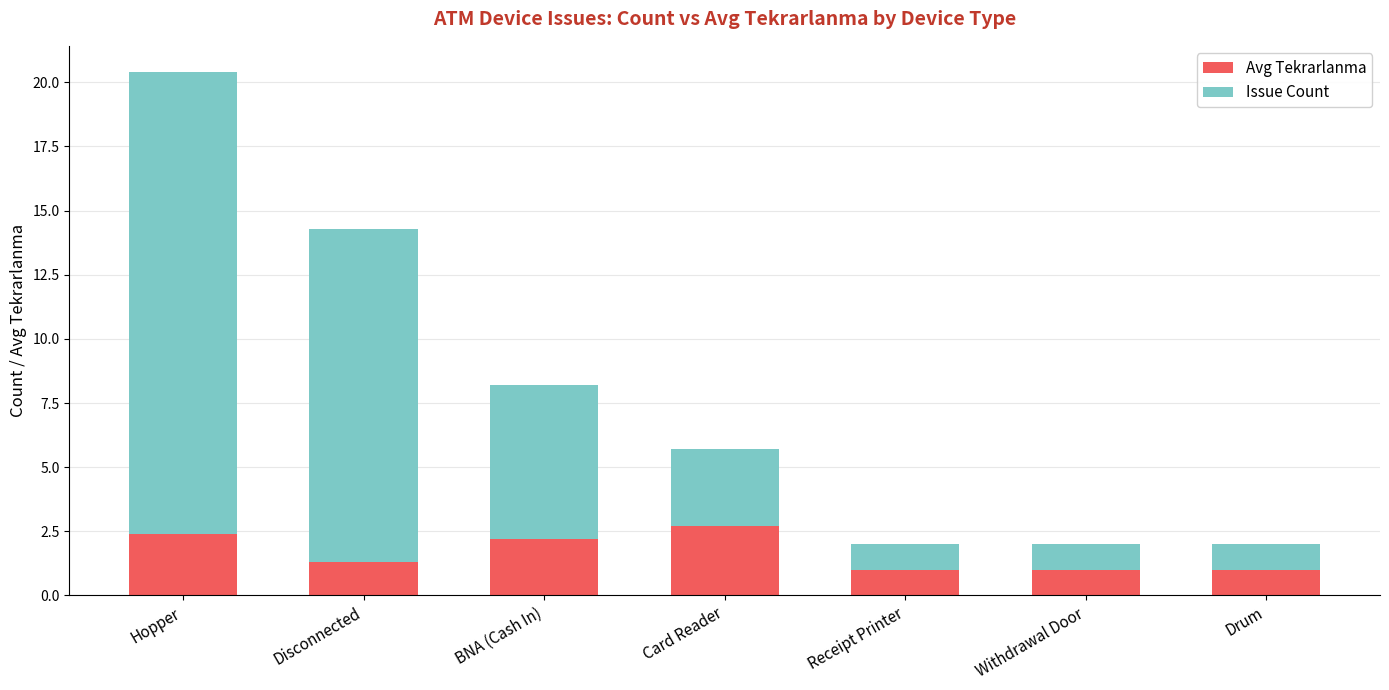

Count the number of data series in this chart.

2